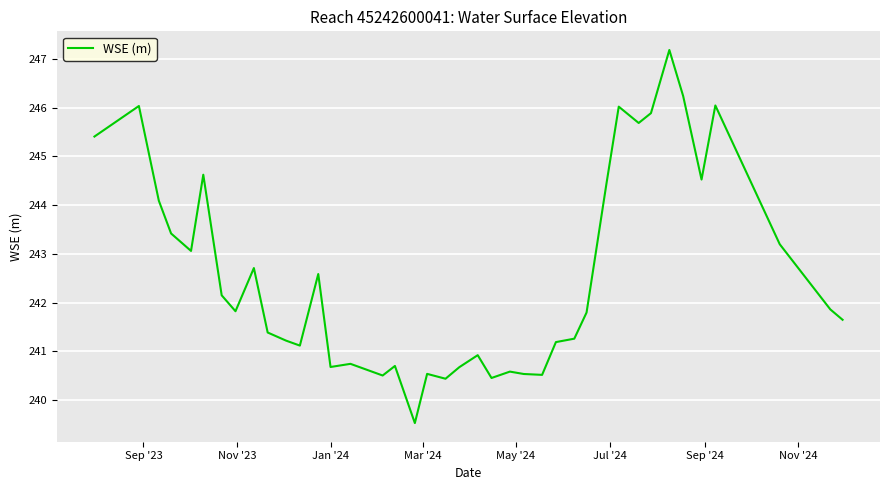

What is the greatest value displayed?

247.2